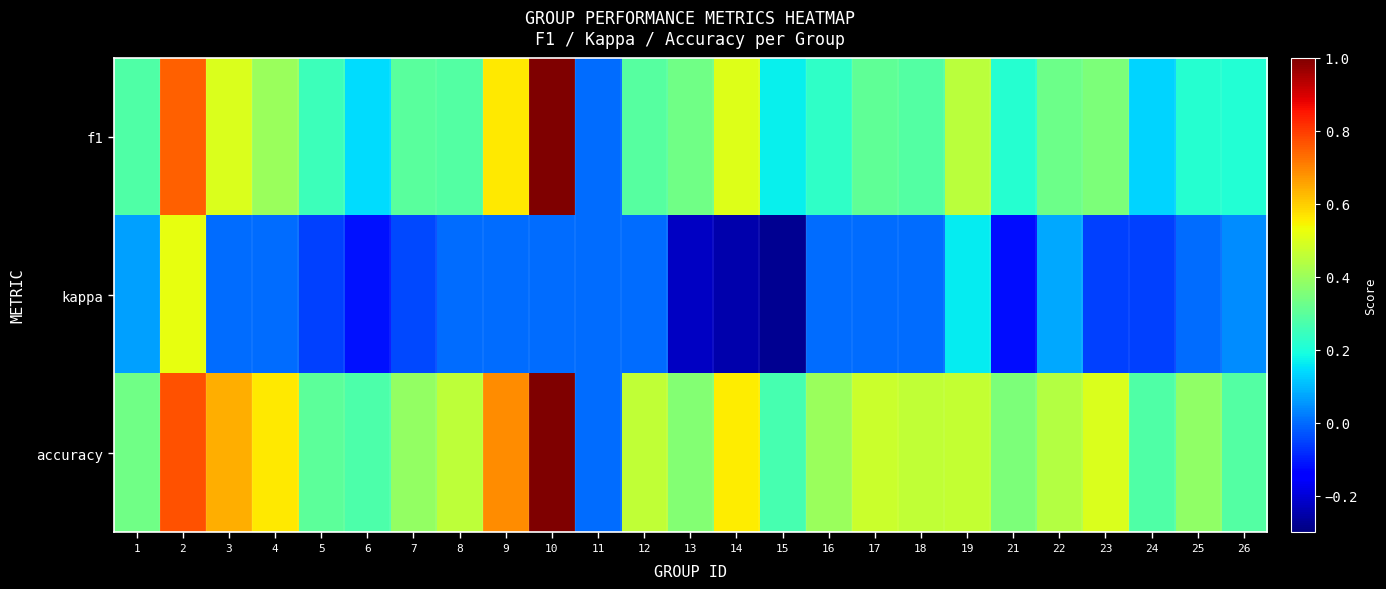

Reading left to right, list all the values displayed in this chart.

f1: 1=0.3	2=0.8	3=0.5	4=0.4	5=0.3	6=0.1	7=0.3	8=0.3	9=0.6	10=1.0	11=0.0	12=0.3	13=0.3	14=0.5	15=0.2	16=0.2	17=0.3	18=0.3	19=0.4	21=0.2	22=0.3	23=0.4	24=0.1	25=0.2	26=0.2
kappa: 1=0.1	2=0.5	3=0.0	4=0.0	5=-0.1	6=-0.1	7=-0.0	8=0.0	9=0.0	10=0.0	11=0.0	12=0.0	13=-0.2	14=-0.2	15=-0.3	16=0.0	17=0.0	18=0.0	19=0.2	21=-0.1	22=0.1	23=-0.1	24=-0.1	25=0.0	26=0.0
accuracy: 1=0.3	2=0.8	3=0.6	4=0.6	5=0.3	6=0.3	7=0.4	8=0.5	9=0.7	10=1.0	11=0.0	12=0.5	13=0.4	14=0.6	15=0.3	16=0.4	17=0.5	18=0.5	19=0.5	21=0.4	22=0.4	23=0.5	24=0.3	25=0.4	26=0.3